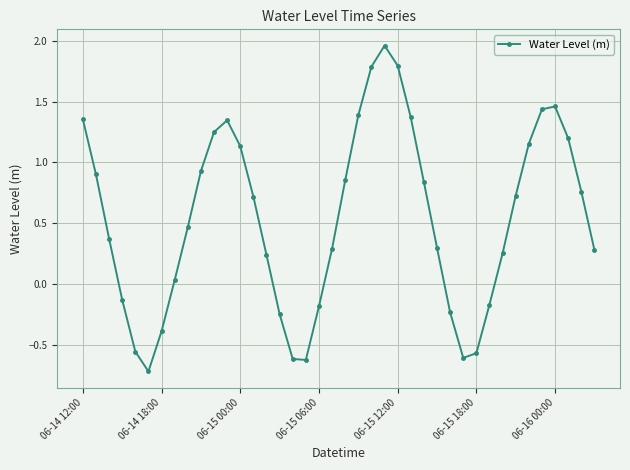

What is the smallest value displayed?

-0.7